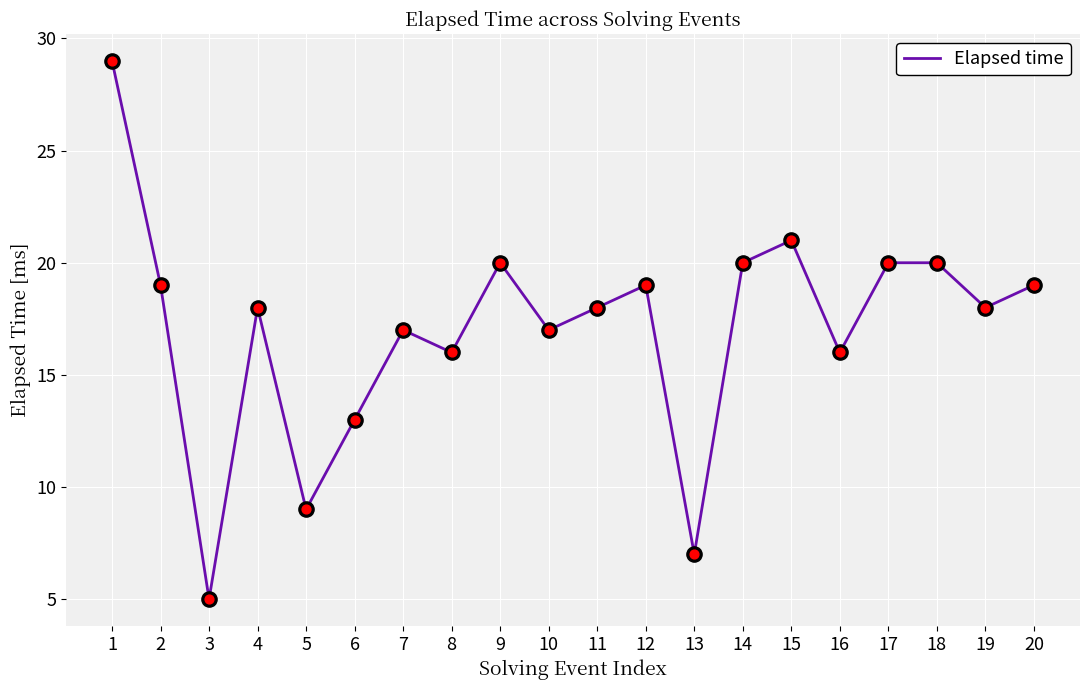

What is the ratio of the value at 20 to the value at 19?

1.1